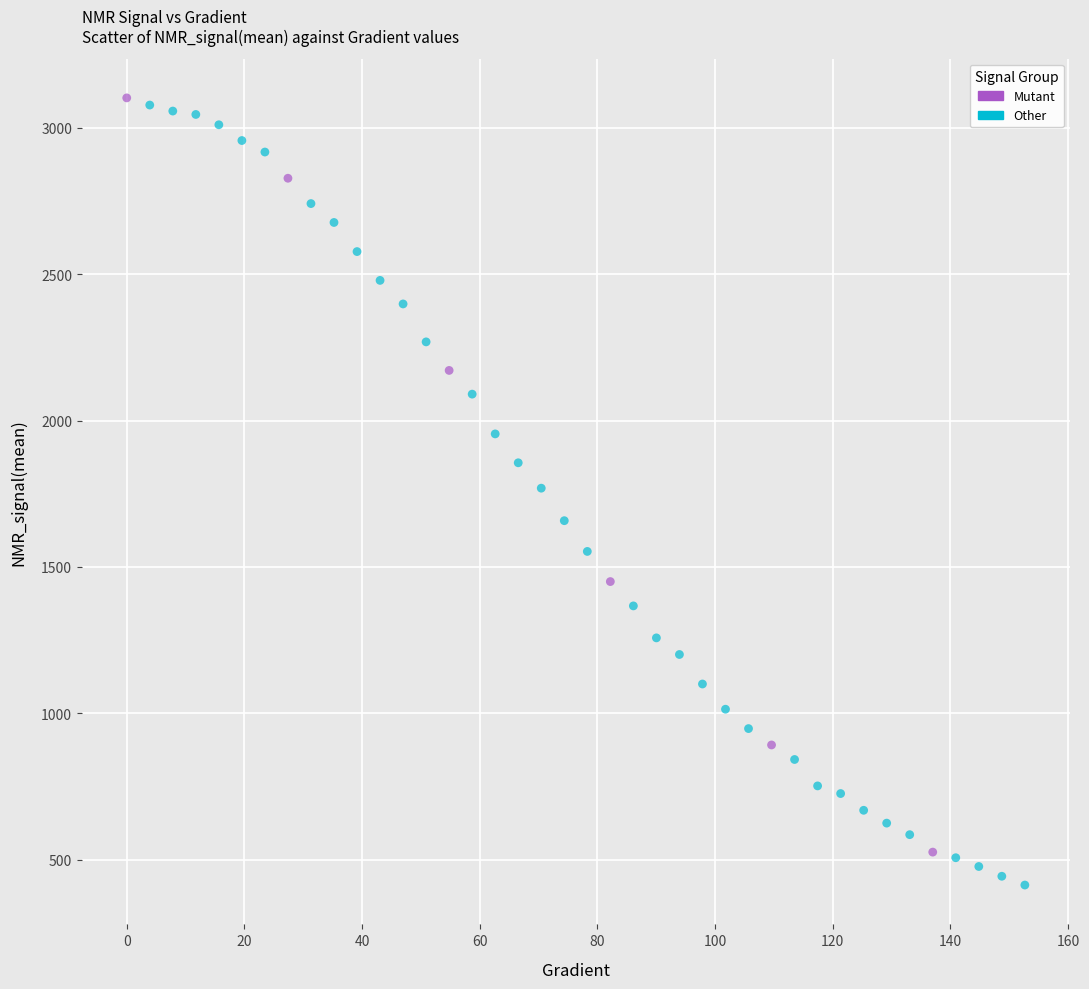

Which series has the largest Y range (max minus min)?

Other